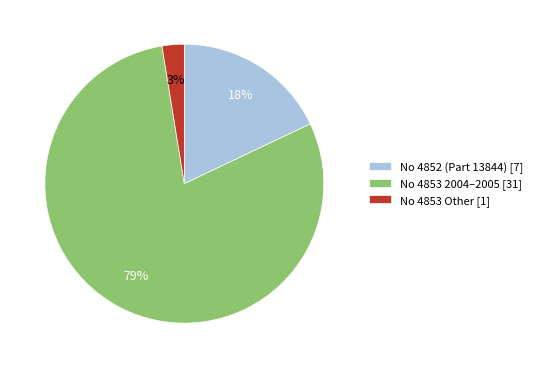

What is the largest slice in the pie chart?

No 4853 2004–2005 [31]